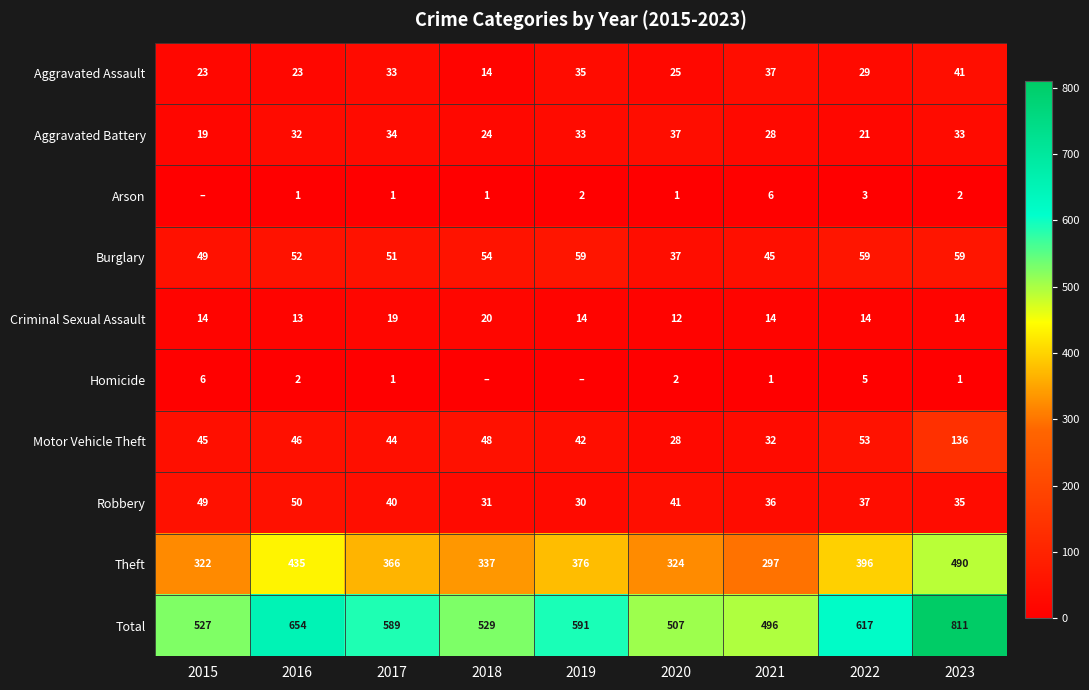

At 2016, list the series in order from smallest to largest.

Arson, Homicide, Criminal Sexual Assault, Aggravated Assault, Aggravated Battery, Motor Vehicle Theft, Robbery, Burglary, Theft, Total